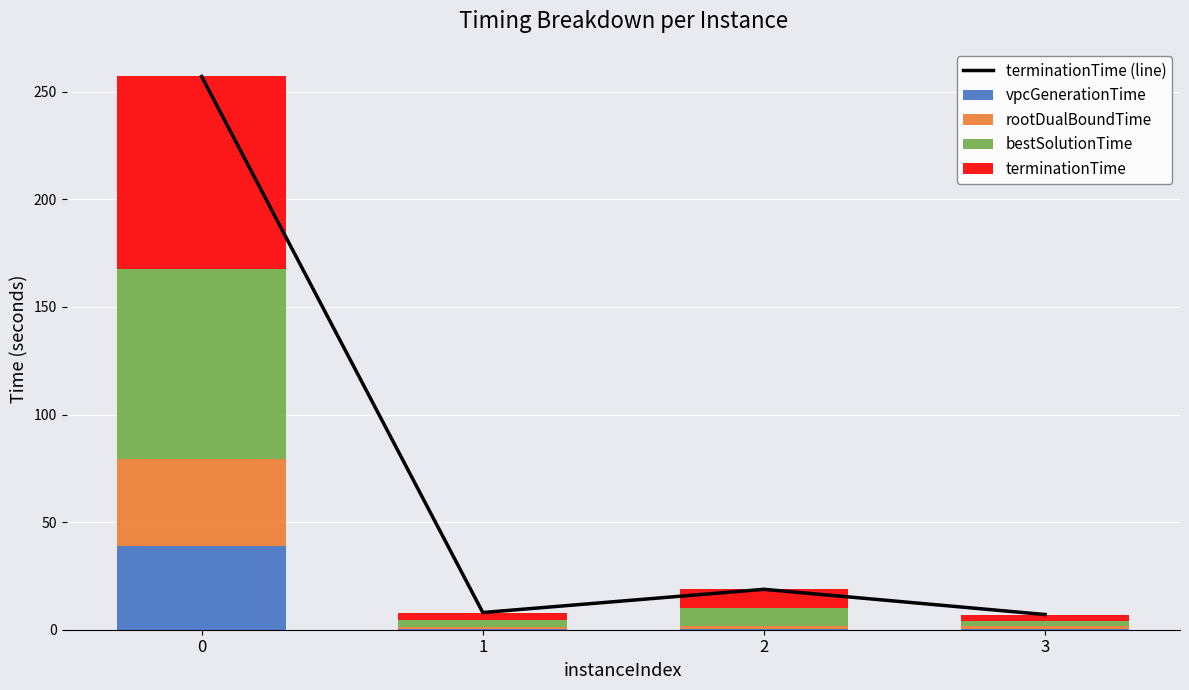

List the series in order of their peak value, highest first.

terminationTime (line), terminationTime, bestSolutionTime, rootDualBoundTime, vpcGenerationTime